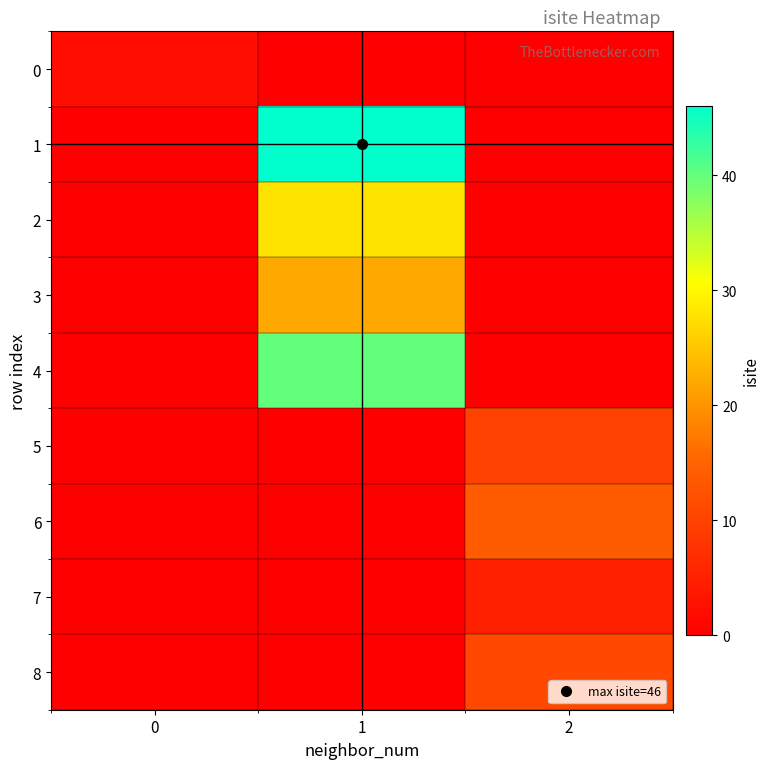

Reading left to right, what are all the values shown in this chart?

0: 0=2	1=0	2=0
1: 0=0	1=46	2=0
2: 0=0	1=28	2=0
3: 0=0	1=22	2=0
4: 0=0	1=40	2=0
5: 0=0	1=0	2=10
6: 0=0	1=0	2=14
7: 0=0	1=0	2=5
8: 0=0	1=0	2=11